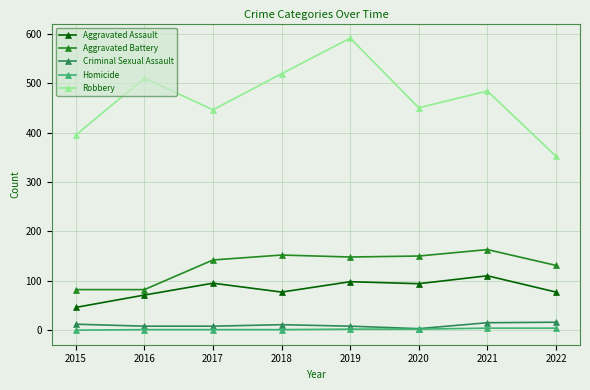

Does the chart have visible grid lines?

Yes